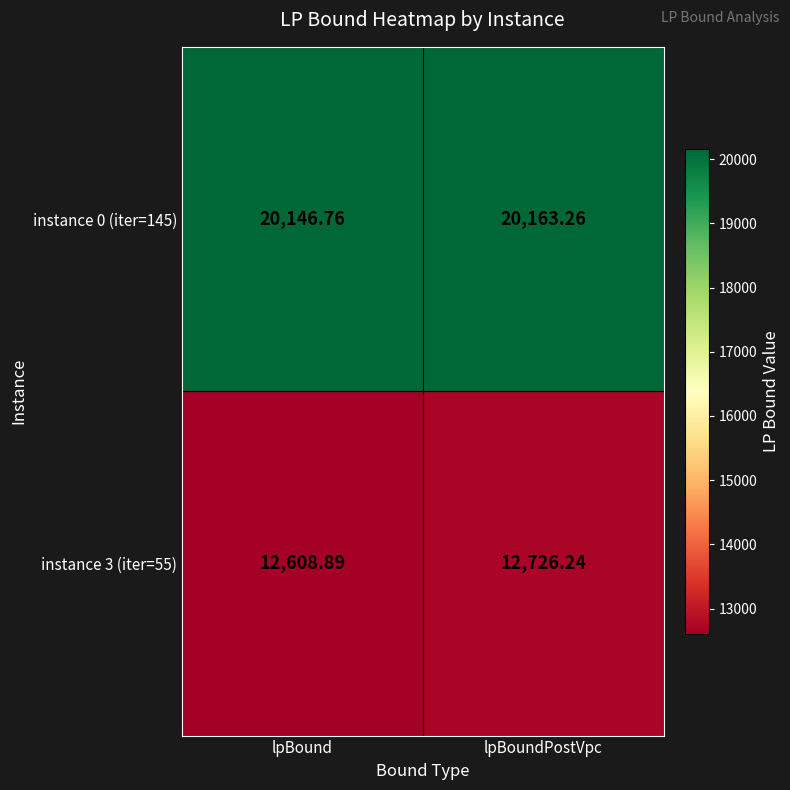

List the labels in order of instance 0 (iter=145) value, smallest first.

lpBound, lpBoundPostVpc